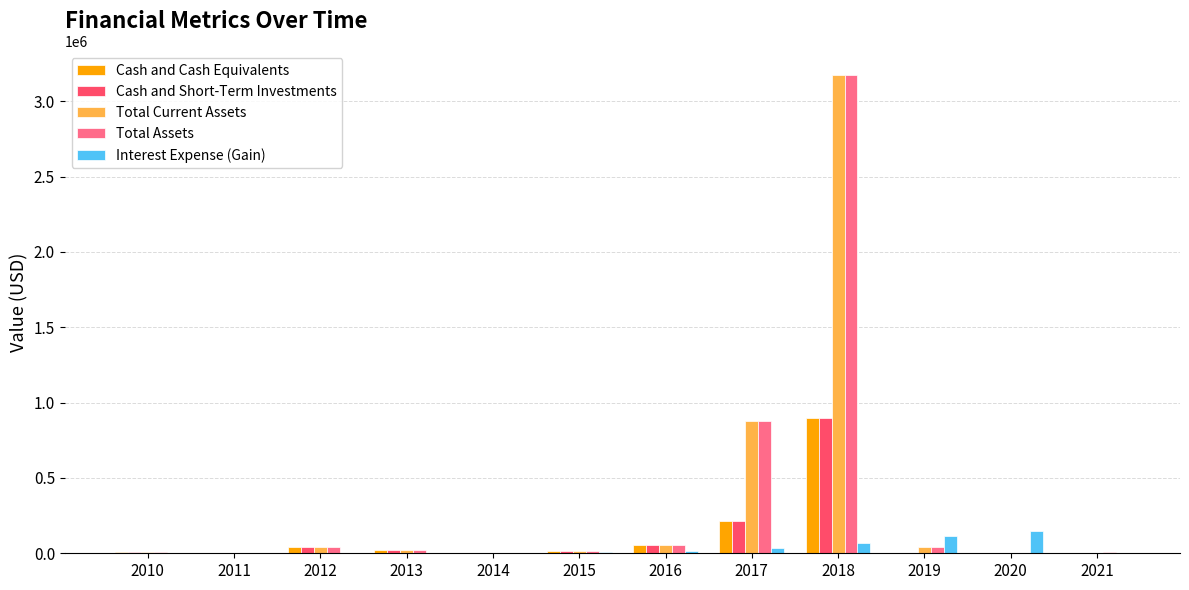

At which category is the sum across all series the highest?

2018